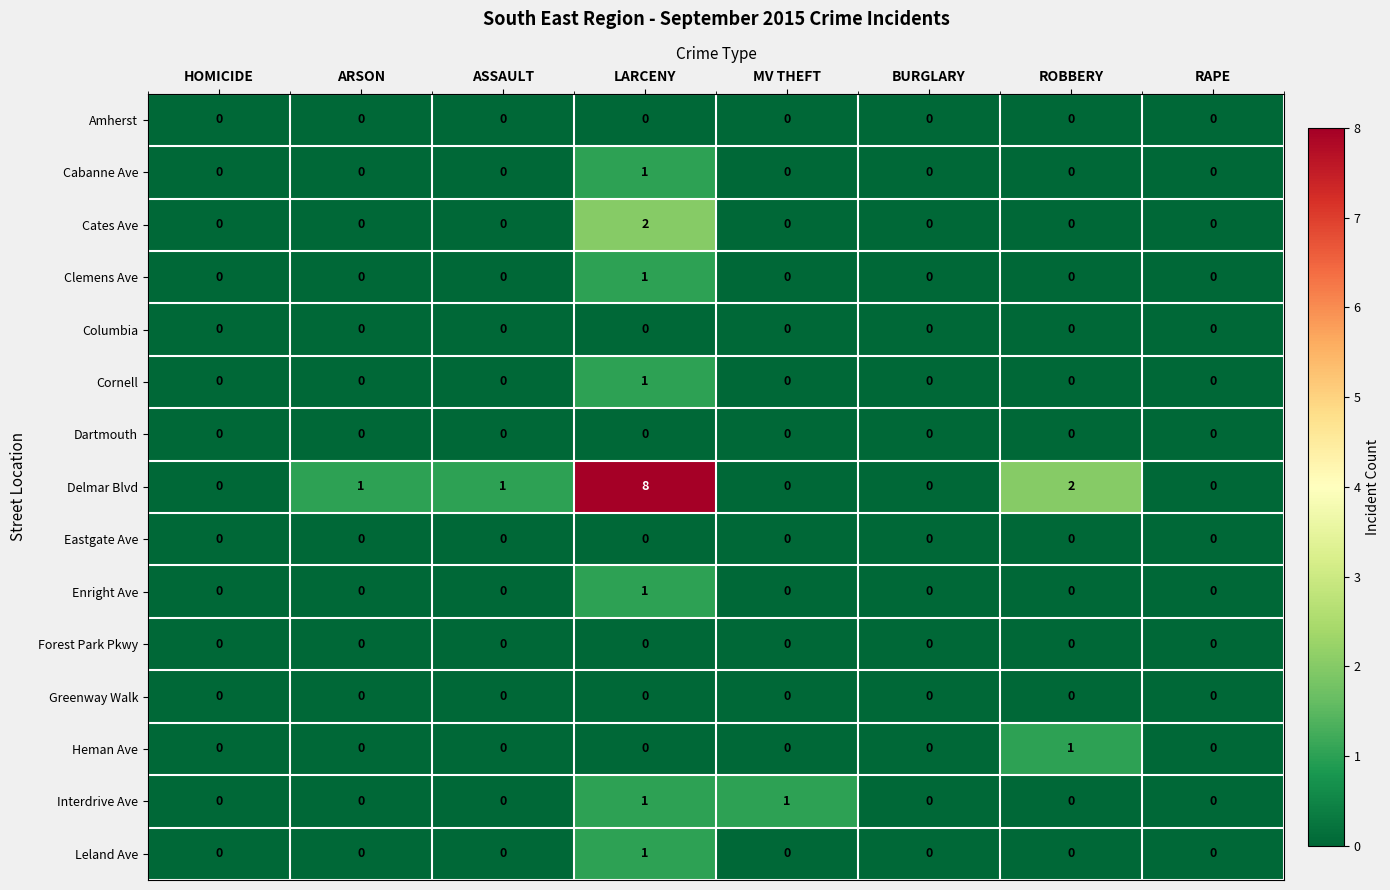

Which series has the largest range (max minus min)?

Delmar Blvd